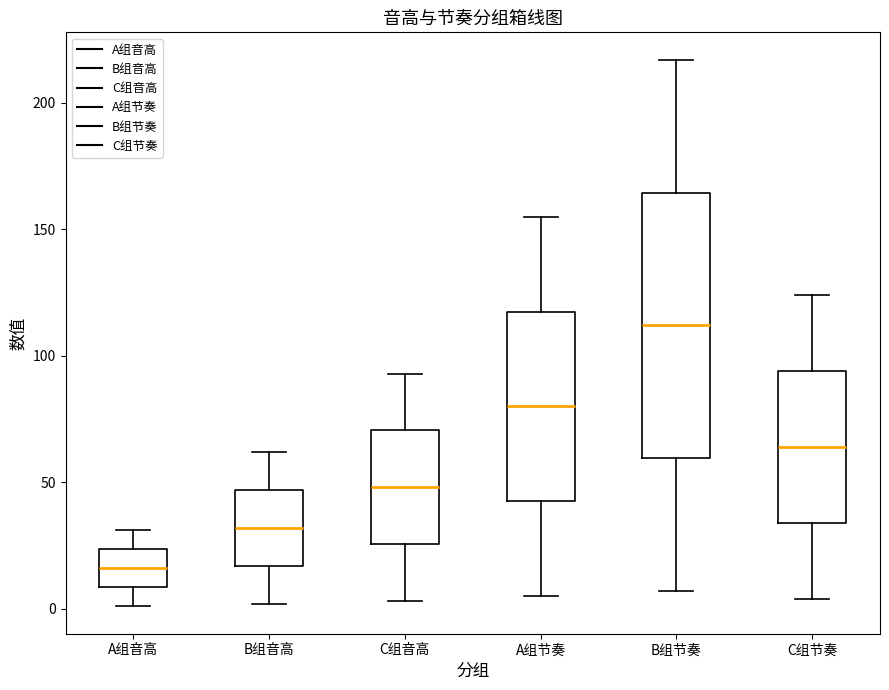

Which box is the tallest, from its lower edge to its upper edge?

B组节奏